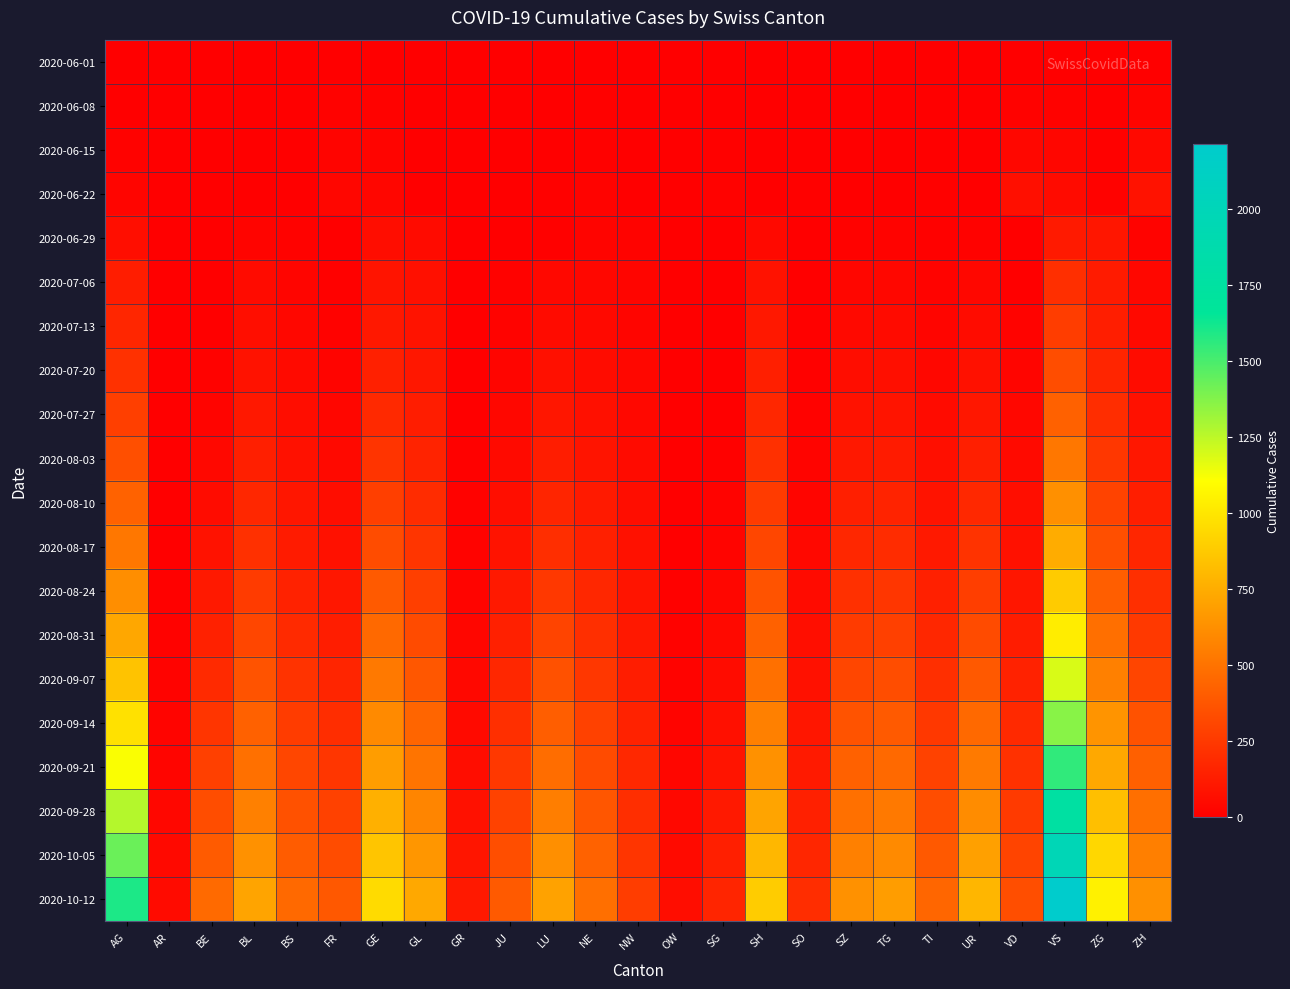

Reading left to right, list all the values displayed in this chart.

2020-06-01: AG=0	AR=0	BE=0	BL=0	BS=0	FR=0	GE=1	GL=0	GR=0	JU=0	LU=0	NE=0	NW=0	OW=0	SG=0	SH=0	SO=0	SZ=0	TG=0	TI=0	UR=0	VD=0	VS=1	ZG=0	ZH=0
2020-06-08: AG=5	AR=0	BE=8	BL=3	BS=4	FR=13	GE=14	GL=0	GR=1	JU=0	LU=1	NE=9	NW=0	OW=0	SG=4	SH=1	SO=6	SZ=0	TG=1	TI=1	UR=0	VD=16	VS=14	ZG=1	ZH=23
2020-06-15: AG=17	AR=0	BE=0	BL=4	BS=5	FR=22	GE=22	GL=0	GR=2	JU=1	LU=3	NE=12	NW=0	OW=0	SG=11	SH=3	SO=8	SZ=1	TG=1	TI=6	UR=0	VD=35	VS=32	ZG=11	ZH=45
2020-06-22: AG=28	AR=0	BE=0	BL=7	BS=7	FR=32	GE=32	GL=0	GR=3	JU=3	LU=10	NE=18	NW=0	OW=0	SG=16	SH=3	SO=11	SZ=6	TG=3	TI=11	UR=0	VD=71	VS=56	ZG=14	ZH=83
2020-06-29: AG=65	AR=0	BE=2	BL=25	BS=17	FR=7	GE=61	GL=52	GR=1	JU=8	LU=11	NE=23	NW=21	OW=0	SG=1	SH=46	SO=5	SZ=16	TG=21	TI=12	UR=13	VD=2	VS=121	ZG=101	ZH=21
2020-07-06: AG=132	AR=0	BE=4	BL=52	BS=29	FR=12	GE=94	GL=76	GR=1	JU=13	LU=39	NE=37	NW=27	OW=0	SG=2	SH=83	SO=7	SZ=32	TG=35	TI=21	UR=36	VD=0	VS=208	ZG=123	ZH=36
2020-07-13: AG=170	AR=0	BE=8	BL=65	BS=37	FR=15	GE=112	GL=90	GR=2	JU=18	LU=55	NE=44	NW=30	OW=0	SG=3	SH=110	SO=10	SZ=46	TG=53	TI=28	UR=58	VD=20	VS=270	ZG=138	ZH=44
2020-07-20: AG=220	AR=2	BE=15	BL=85	BS=48	FR=22	GE=145	GL=105	GR=4	JU=26	LU=75	NE=58	NW=35	OW=1	SG=5	SH=140	SO=12	SZ=62	TG=72	TI=38	UR=78	VD=28	VS=340	ZG=165	ZH=60
2020-07-27: AG=280	AR=3	BE=25	BL=110	BS=62	FR=32	GE=185	GL=130	GR=6	JU=36	LU=100	NE=75	NW=42	OW=2	SG=8	SH=175	SO=16	SZ=85	TG=95	TI=52	UR=105	VD=38	VS=425	ZG=200	ZH=80
2020-08-03: AG=350	AR=4	BE=40	BL=140	BS=80	FR=45	GE=230	GL=160	GR=9	JU=50	LU=130	NE=95	NW=52	OW=3	SG=12	SH=215	SO=22	SZ=110	TG=125	TI=70	UR=140	VD=50	VS=520	ZG=245	ZH=105
2020-08-10: AG=430	AR=6	BE=60	BL=175	BS=100	FR=62	GE=280	GL=195	GR=13	JU=68	LU=165	NE=118	NW=64	OW=5	SG=18	SH=260	SO=30	SZ=140	TG=158	TI=90	UR=180	VD=65	VS=630	ZG=295	ZH=135
2020-08-17: AG=520	AR=8	BE=85	BL=215	BS=125	FR=82	GE=335	GL=235	GR=18	JU=90	LU=205	NE=144	NW=78	OW=7	SG=25	SH=310	SO=40	SZ=175	TG=195	TI=115	UR=225	VD=82	VS=750	ZG=350	ZH=170
2020-08-24: AG=620	AR=11	BE=115	BL=260	BS=155	FR=106	GE=395	GL=280	GR=24	JU=115	LU=250	NE=174	NW=94	OW=10	SG=34	SH=365	SO=52	SZ=215	TG=238	TI=143	UR=275	VD=102	VS=885	ZG=415	ZH=210
2020-08-31: AG=730	AR=14	BE=150	BL=310	BS=188	FR=134	GE=460	GL=330	GR=31	JU=143	LU=300	NE=208	NW=112	OW=14	SG=45	SH=425	SO=66	SZ=260	TG=285	TI=175	UR=330	VD=126	VS=1030	ZG=485	ZH=255
2020-09-07: AG=850	AR=18	BE=190	BL=365	BS=225	FR=166	GE=530	GL=385	GR=40	JU=175	LU=355	NE=245	NW=132	OW=19	SG=58	SH=490	SO=82	SZ=310	TG=338	TI=210	UR=392	VD=154	VS=1190	ZG=562	ZH=305
2020-09-14: AG=980	AR=23	BE=235	BL=425	BS=265	FR=202	GE=605	GL=445	GR=51	JU=210	LU=415	NE=286	NW=155	OW=25	SG=74	SH=560	SO=100	SZ=365	TG=396	TI=250	UR=460	VD=185	VS=1365	ZG=645	ZH=360
2020-09-21: AG=1120	AR=29	BE=285	BL=490	BS=308	FR=242	GE=685	GL=510	GR=64	JU=250	LU=480	NE=330	NW=180	OW=32	SG=93	SH=635	SO=121	SZ=425	TG=460	TI=293	UR=534	VD=220	VS=1555	ZG=735	ZH=420
2020-09-28: AG=1270	AR=36	BE=340	BL=560	BS=355	FR=286	GE=770	GL=580	GR=79	JU=294	LU=550	NE=378	NW=207	OW=40	SG=115	SH=715	SO=145	SZ=490	TG=530	TI=340	UR=614	VD=258	VS=1760	ZG=832	ZH=485
2020-10-05: AG=1430	AR=44	BE=400	BL=635	BS=406	FR=334	GE=860	GL=655	GR=96	JU=342	LU=625	NE=430	NW=237	OW=50	SG=140	SH=800	SO=172	SZ=560	TG=605	TI=392	UR=700	VD=300	VS=1980	ZG=936	ZH=555
2020-10-12: AG=1600	AR=53	BE=465	BL=715	BS=460	FR=386	GE=955	GL=735	GR=115	JU=394	LU=706	NE=486	NW=270	OW=61	SG=168	SH=890	SO=202	SZ=635	TG=686	TI=448	UR=792	VD=345	VS=2215	ZG=1048	ZH=630